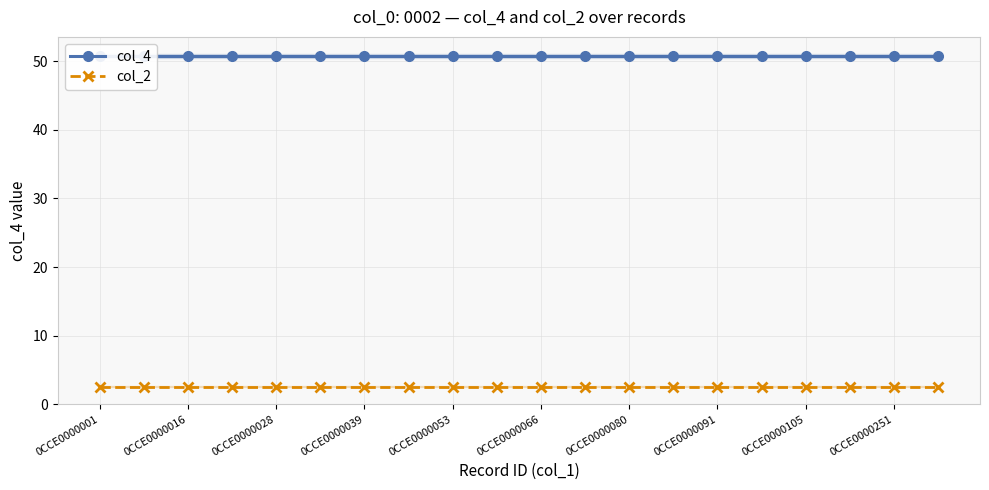

What is the sum of the col_2 values at 18 and 13?

5.1